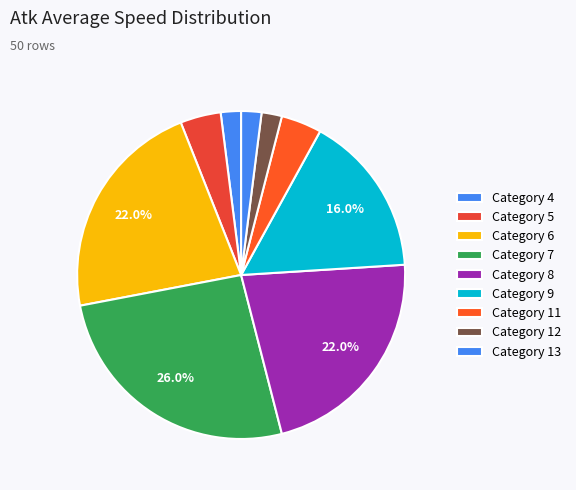

Is there a majority slice in this chart?

No